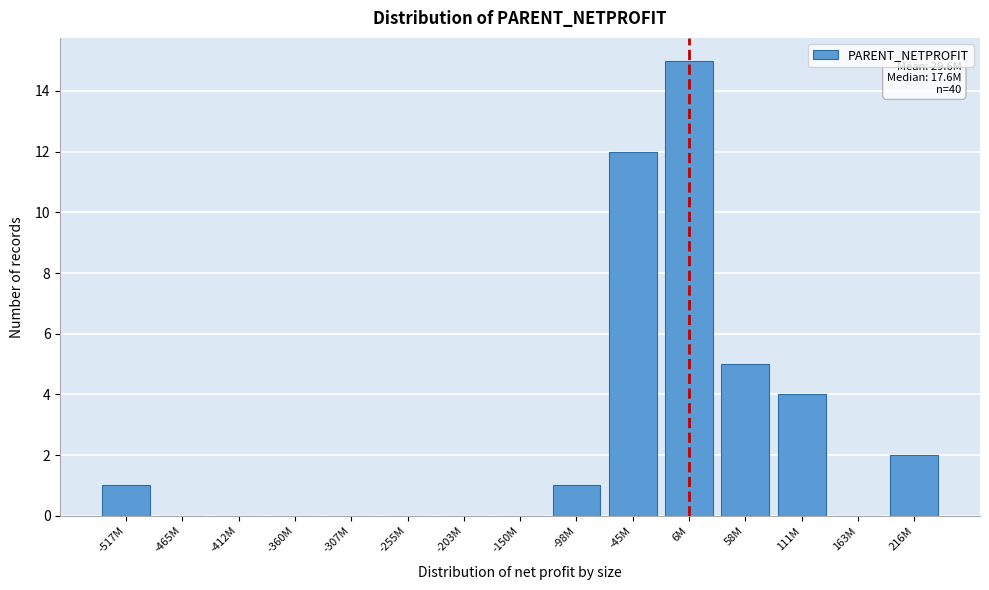

Reading left to right, list all the values displayed in this chart.

-517M=1	-465M=0	-412M=0	-360M=0	-307M=0	-255M=0	-203M=0	-150M=0	-98M=1	-45M=12	6M=15	58M=5	111M=4	163M=0	216M=2